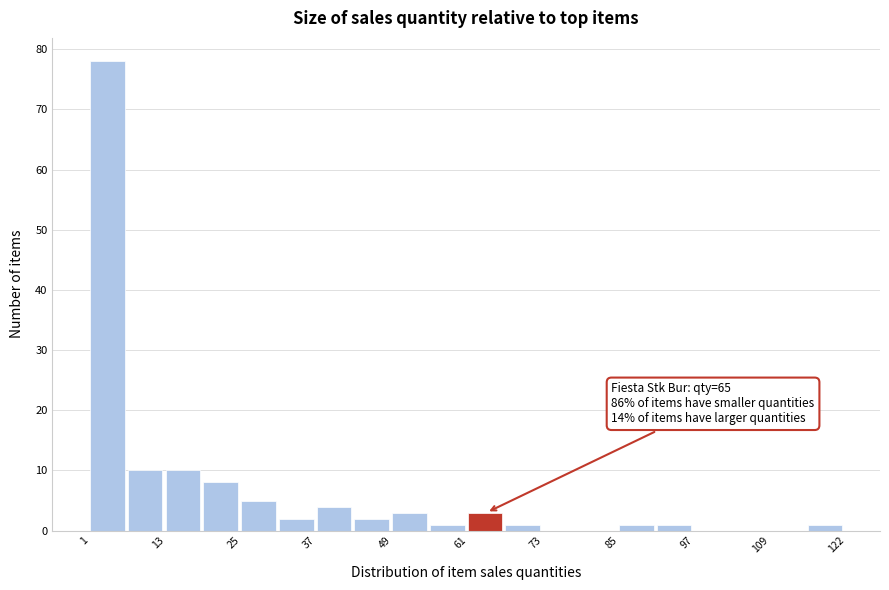

Around what value on the x-axis is the tallest bar? Give the approximate position of its centre, as read against the axis.

4